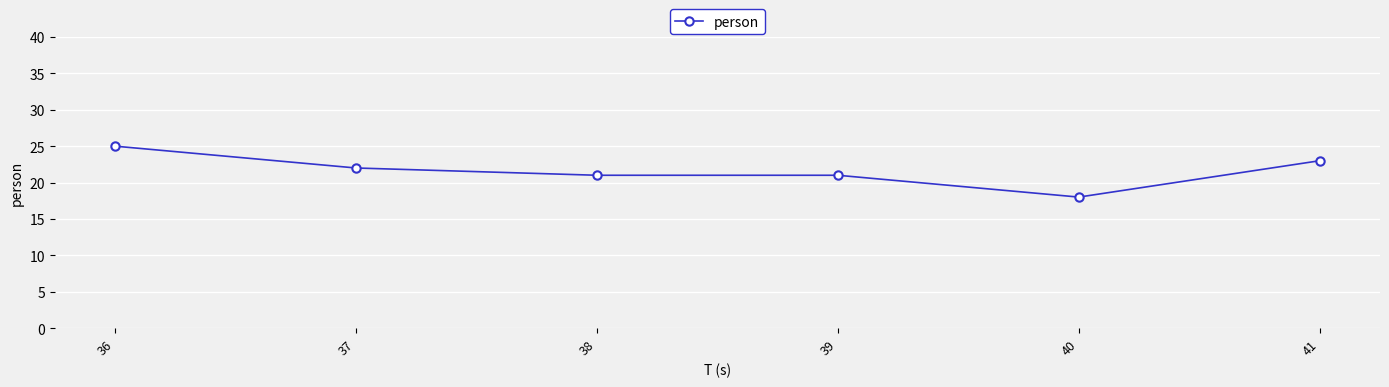

Which has a higher value, 41 or 36?

36